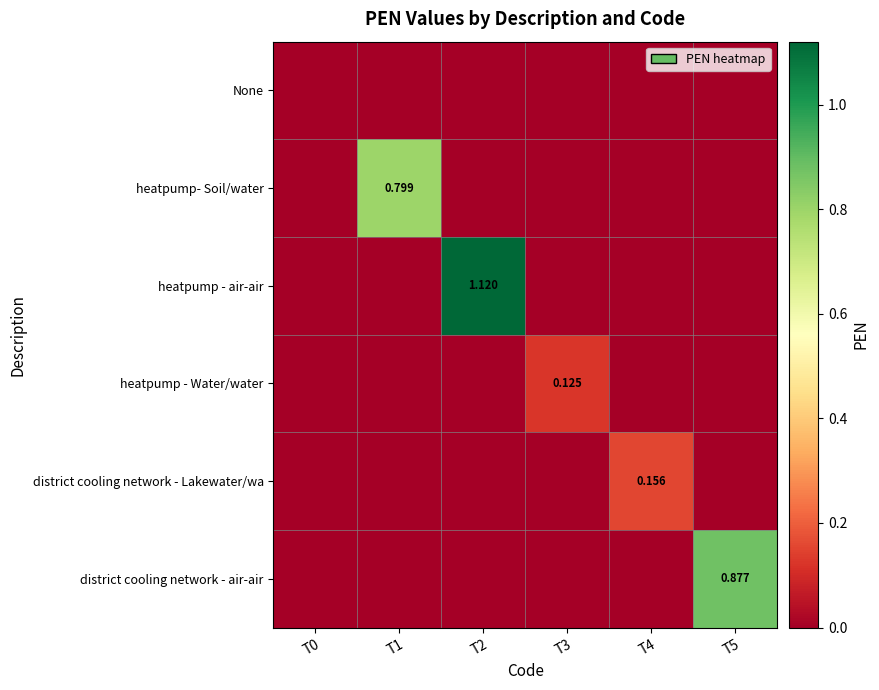

What is the total value across all series at T2?

1.1